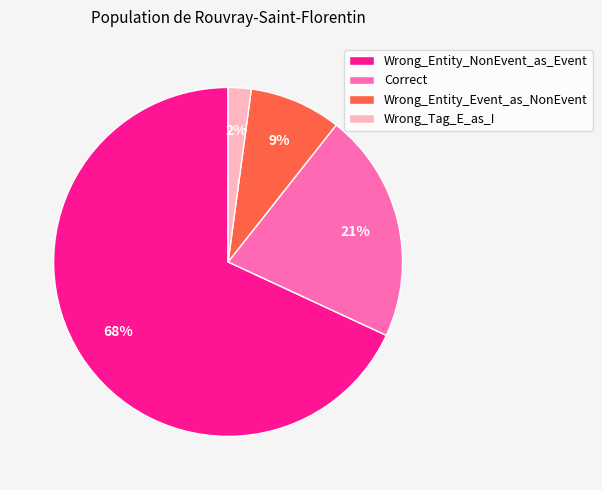

To the nearest percent, what is the difference between the Wrong_Tag_E_as_I and Correct slice percentages?

19%